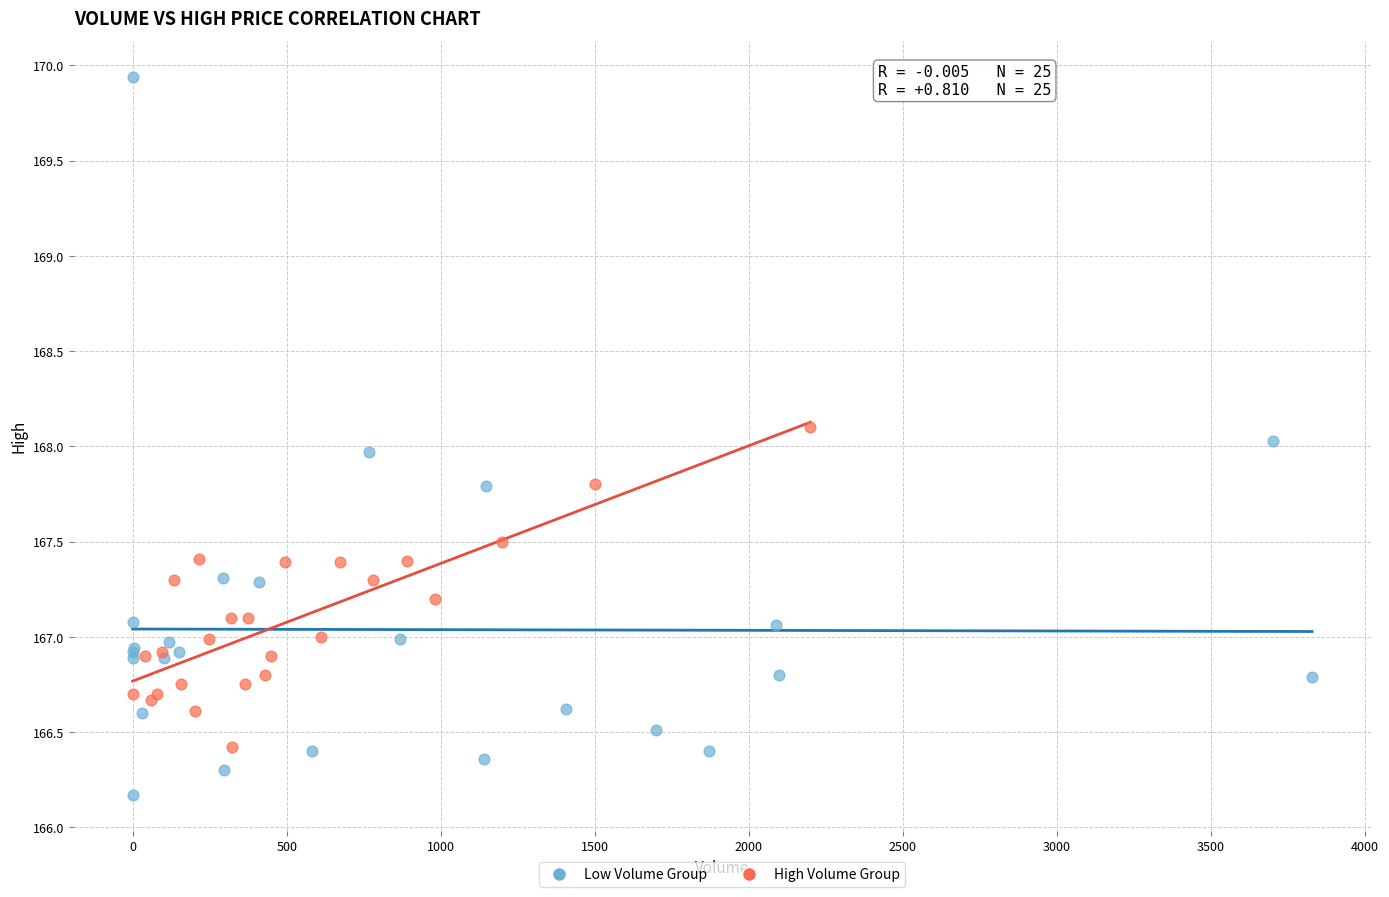

Which series contains the highest Y value?

Low Volume Group